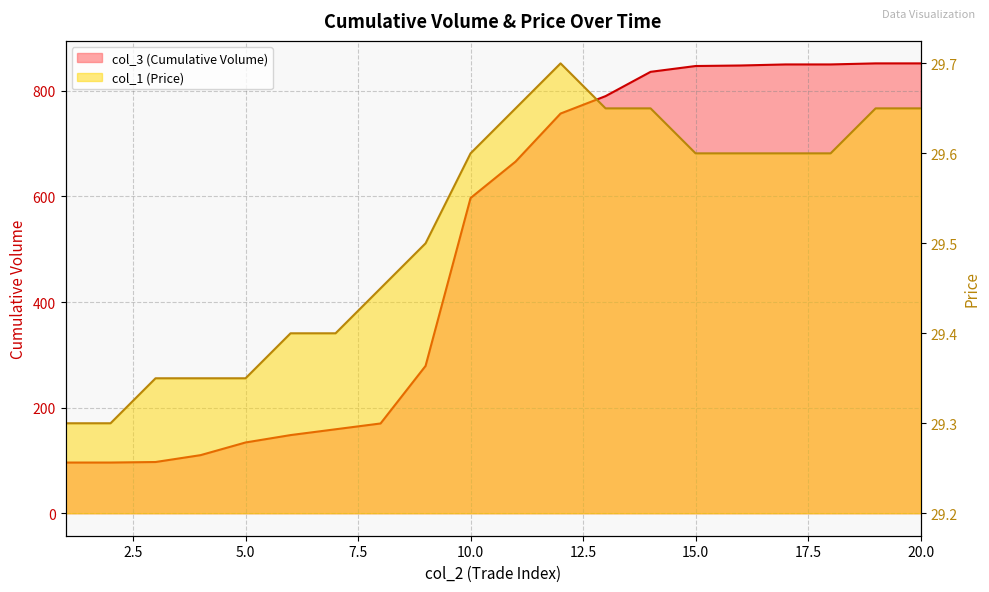

Rank the series by their average value, from lowest to highest.

col_1 (Price), col_3 (Cumulative Volume)